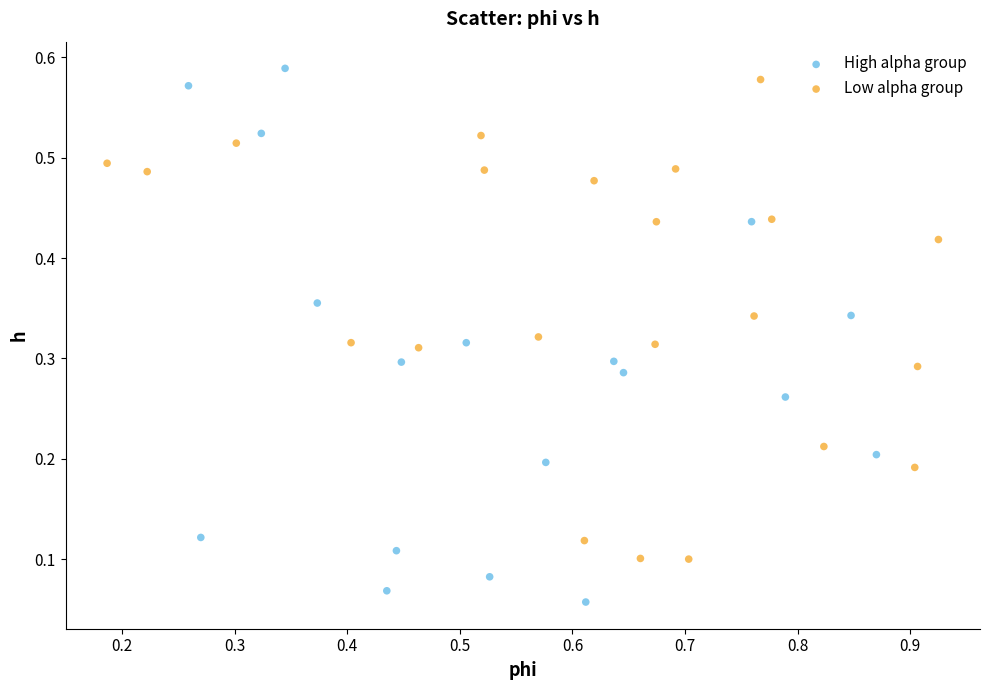

Which series reaches the minimum Y coordinate?

High alpha group